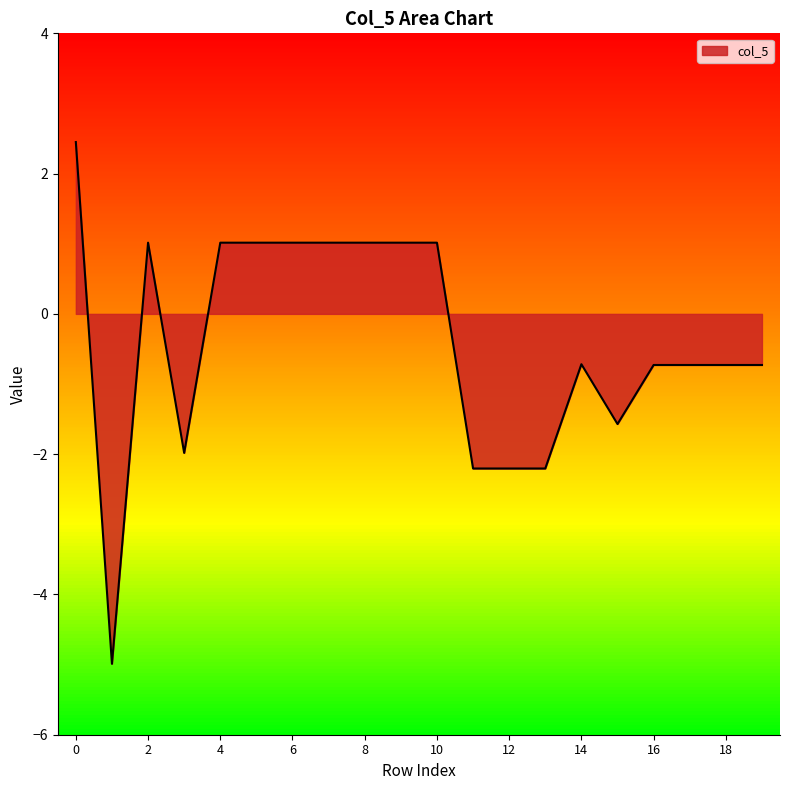

What is the maximum value shown in the chart?

2.5